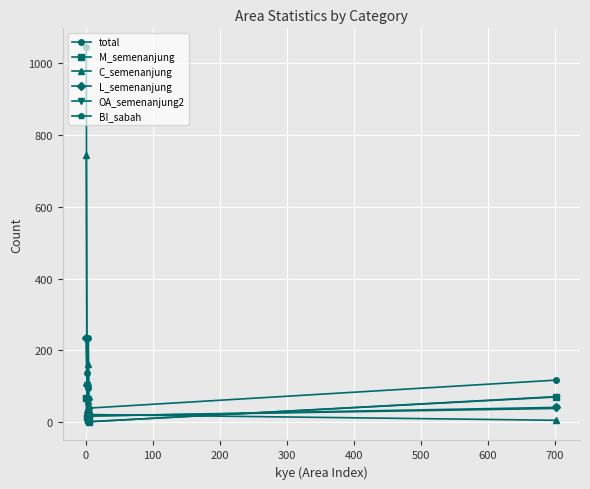

Which series has the largest total across all categories?

total